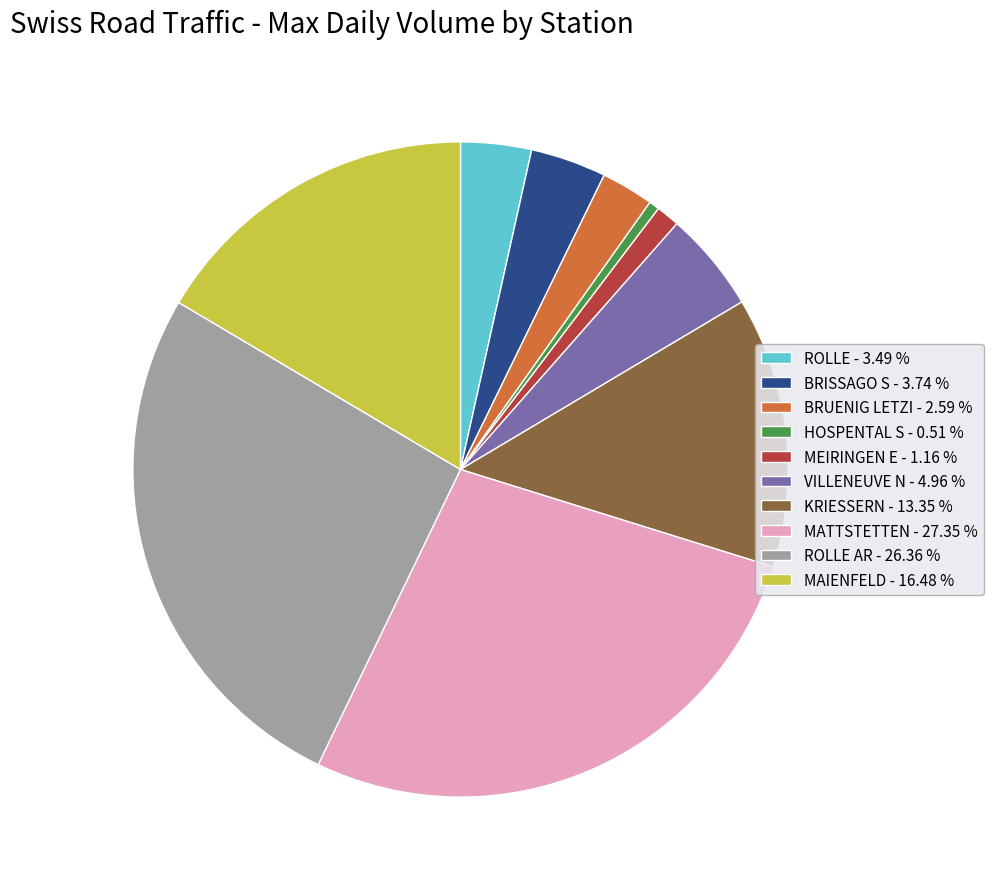

Do HOSPENTAL S - 0.51 % and VILLENEUVE N - 4.96 % together represent more than half of the pie?

No